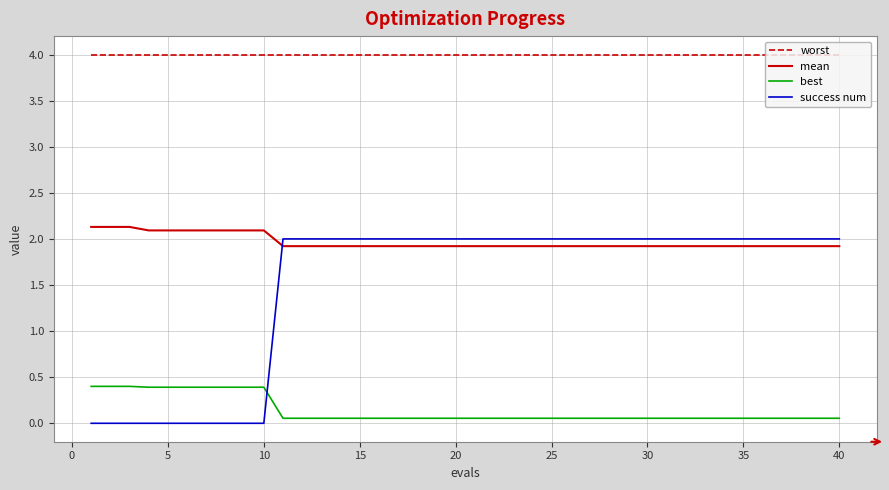

What is the difference between the maximum and minimum values in the best series?

0.3